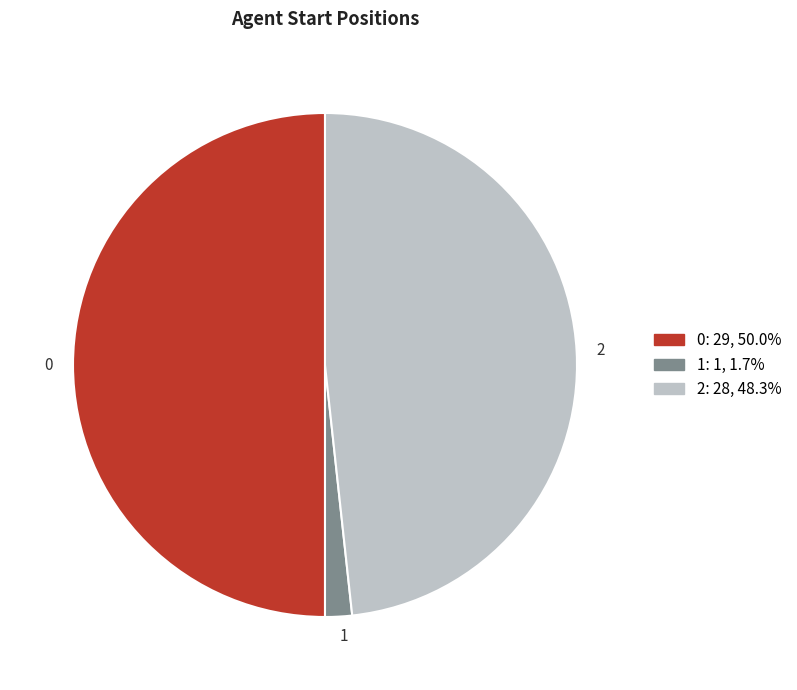

True or false: 0 accounts for 50% of the total.

True